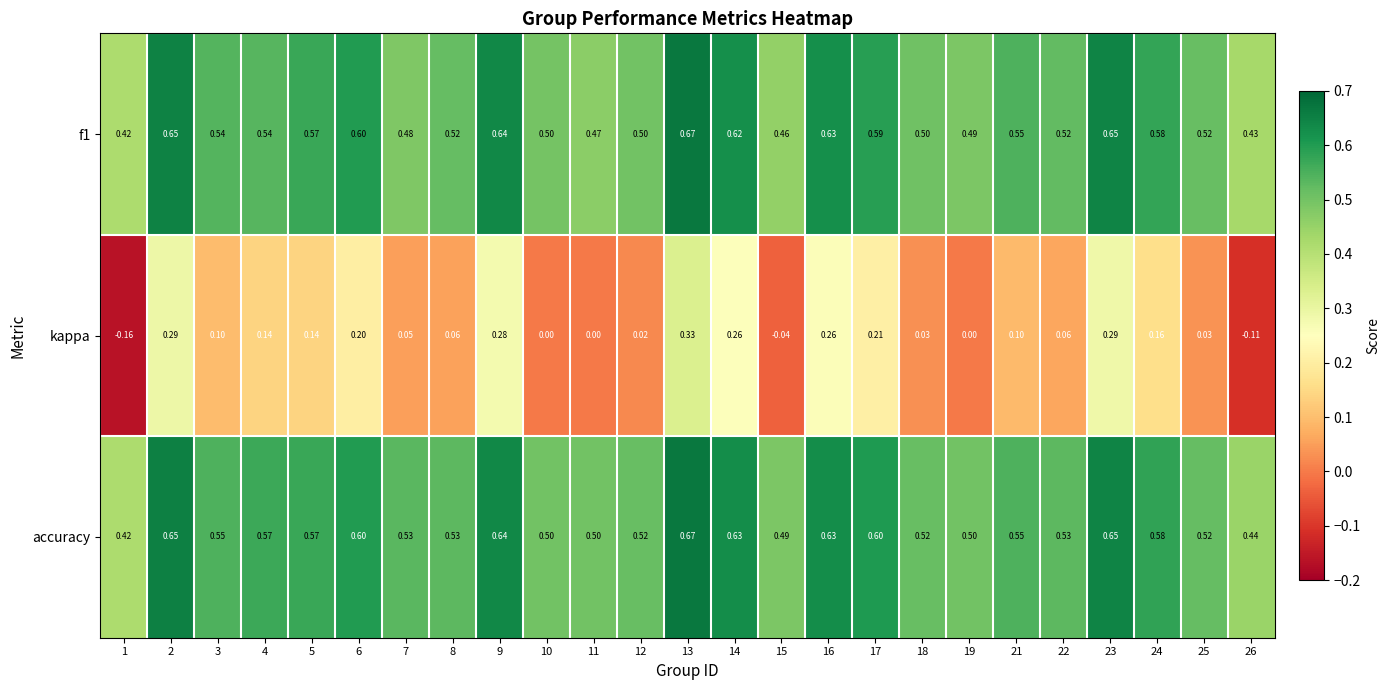

Which category has the highest value across all series?

13